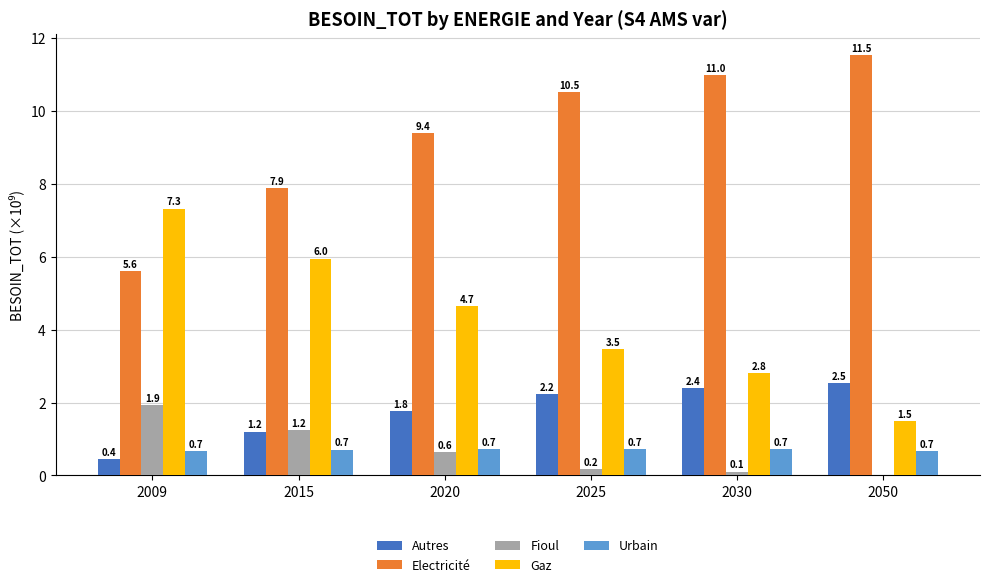

What is the spread (max minus min) of values at 2030?

10.9